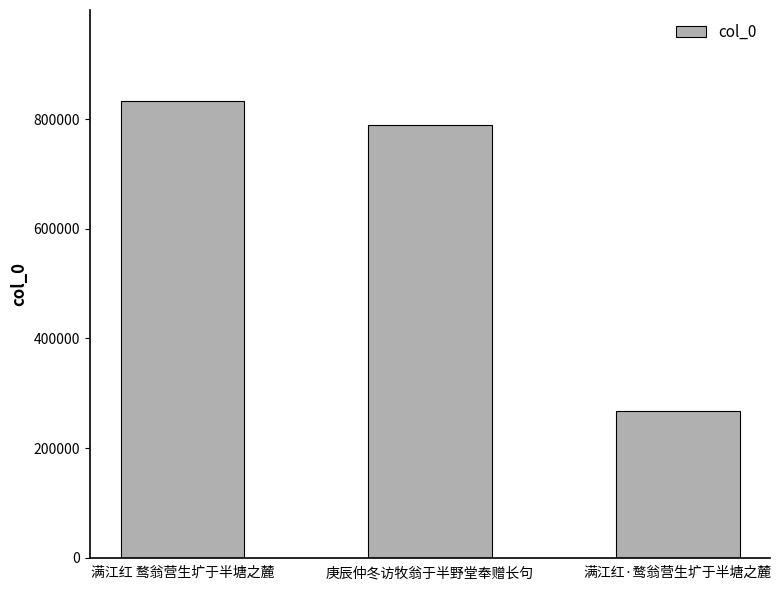

What is the label of the 1st bar from the right?

满江红·鹜翁营生圹于半塘之麓